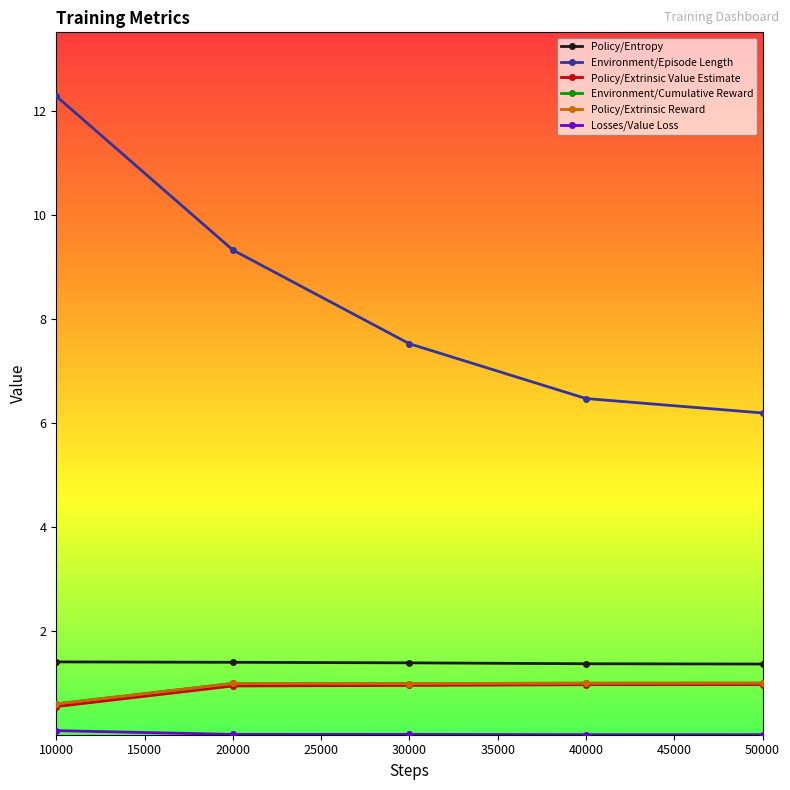

Rank the series by their maximum value, from lowest to highest.

Losses/Value Loss, Policy/Extrinsic Value Estimate, Environment/Cumulative Reward, Policy/Extrinsic Reward, Policy/Entropy, Environment/Episode Length